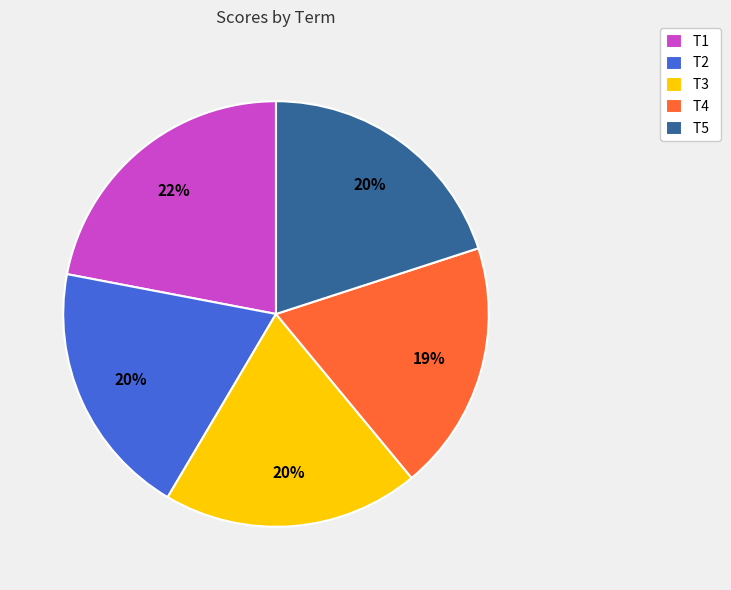

Is the sum of T5 and T4 greater than half?

No